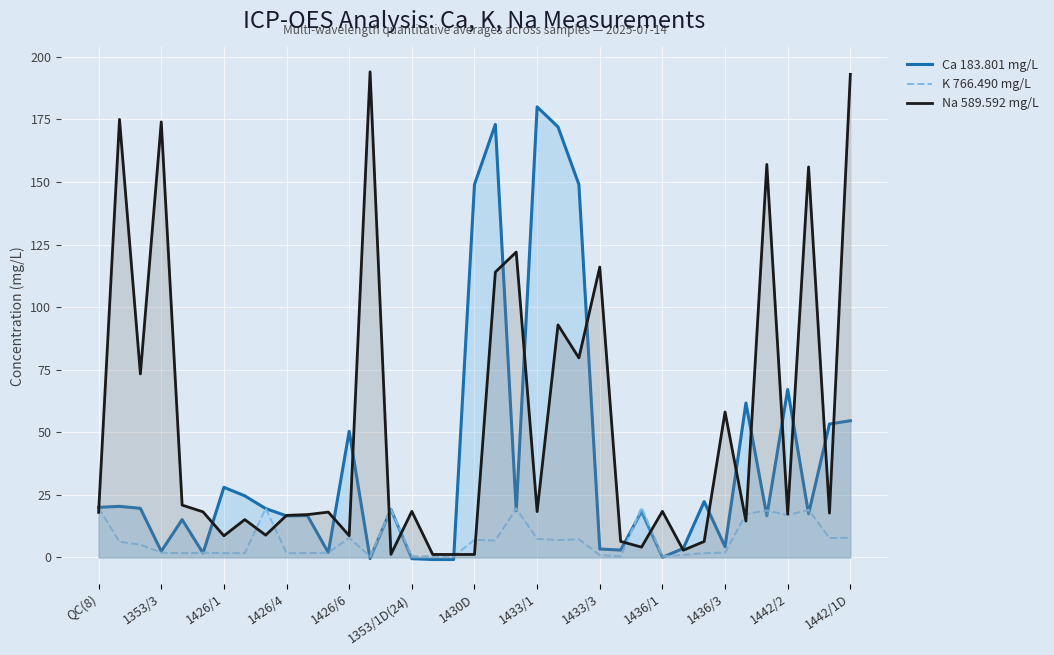

How many values in Ca 183.801 mg/L are below zero?

4